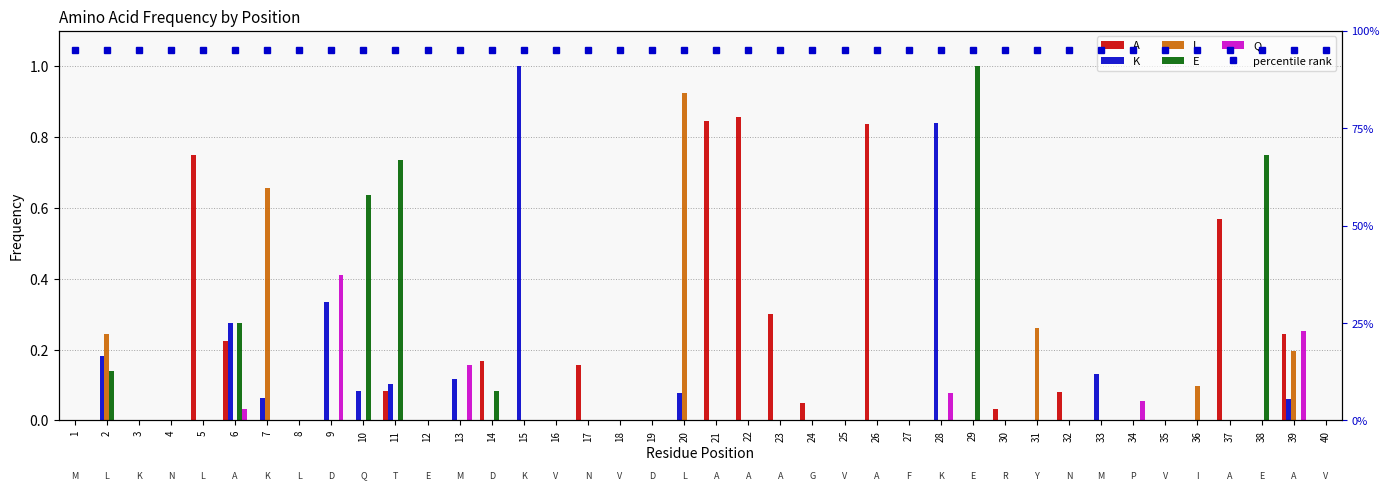

How many values in K are above zero?

12